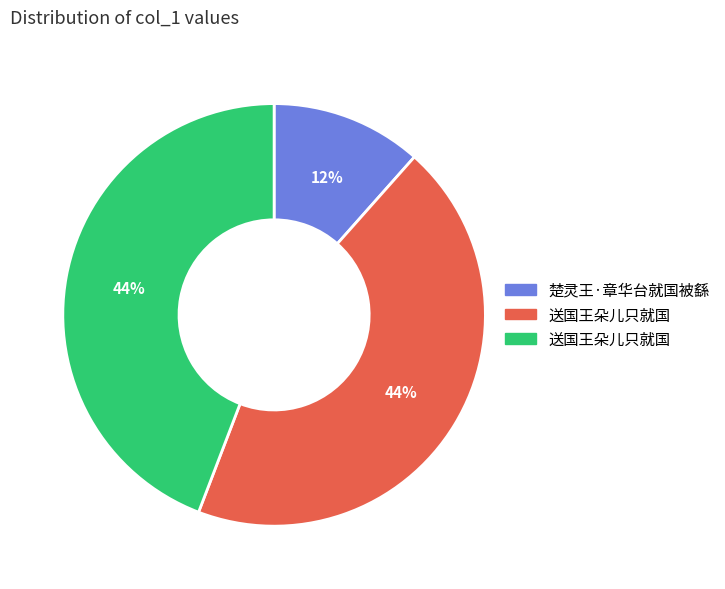

Does any single category account for the majority?

No